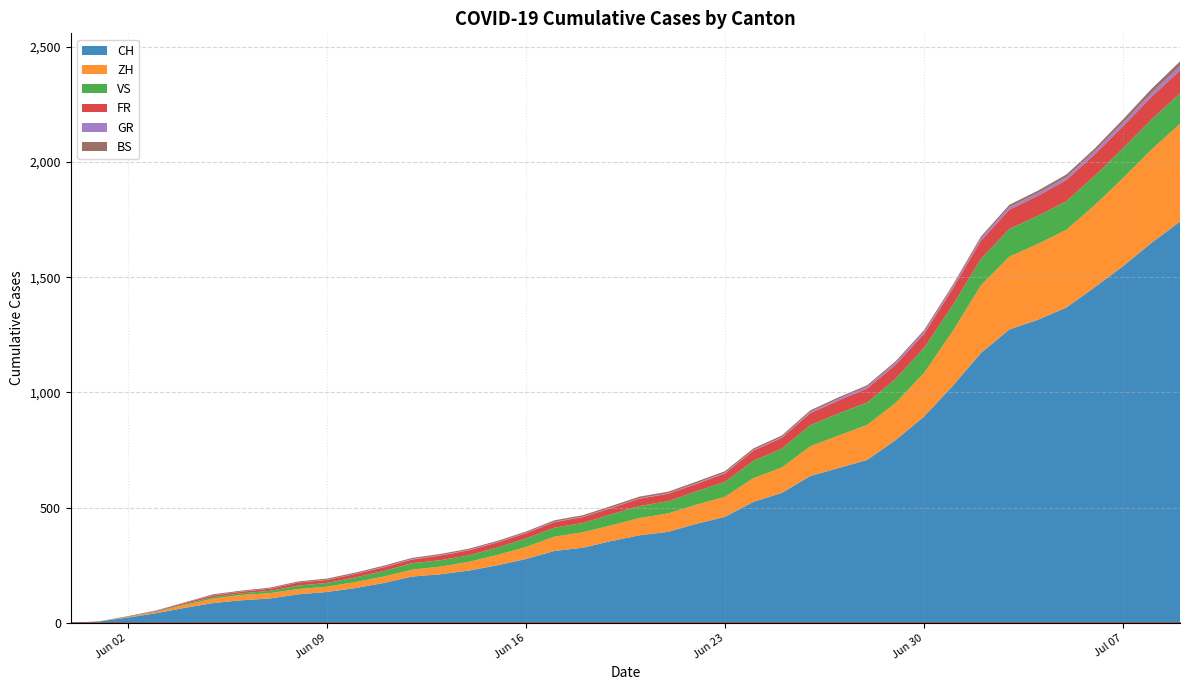

What is the average value of the GR series?

6